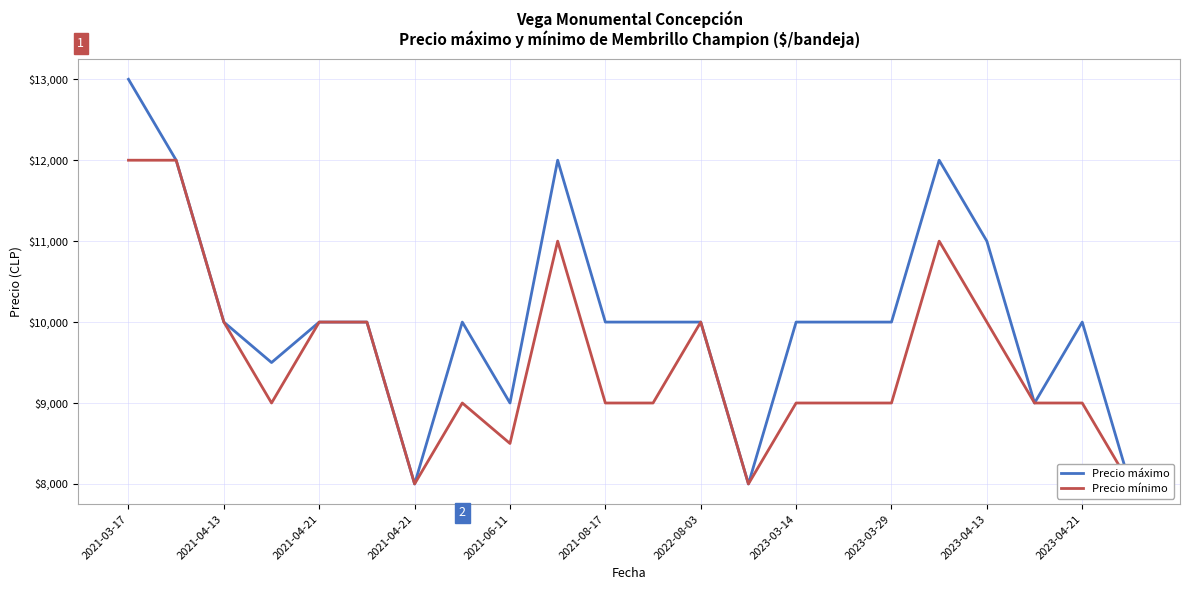

At which category is the sum across all series the highest?

2021-03-17